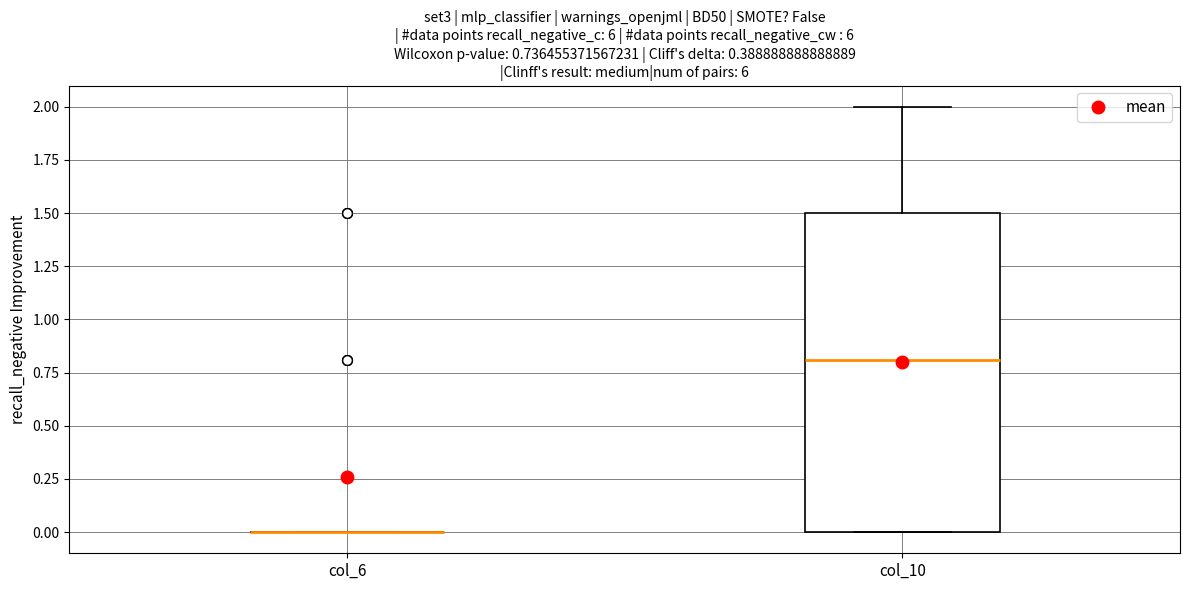

Which box is the tallest, from its lower edge to its upper edge?

col_10